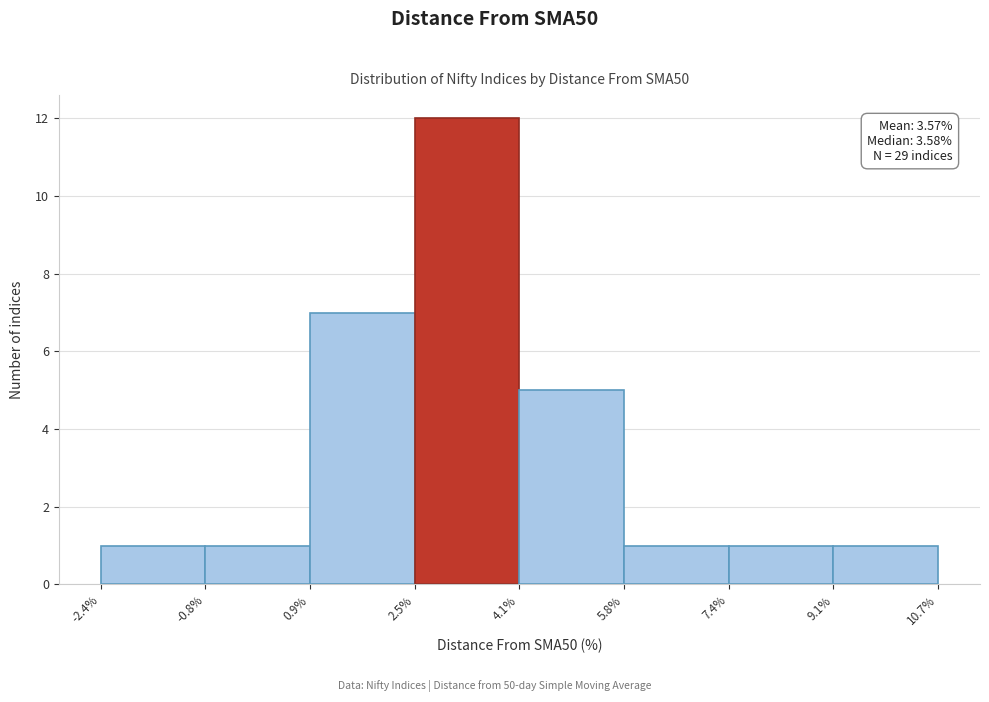

Over which range of the x-axis is the bar tallest?

2.5% to 4.1%